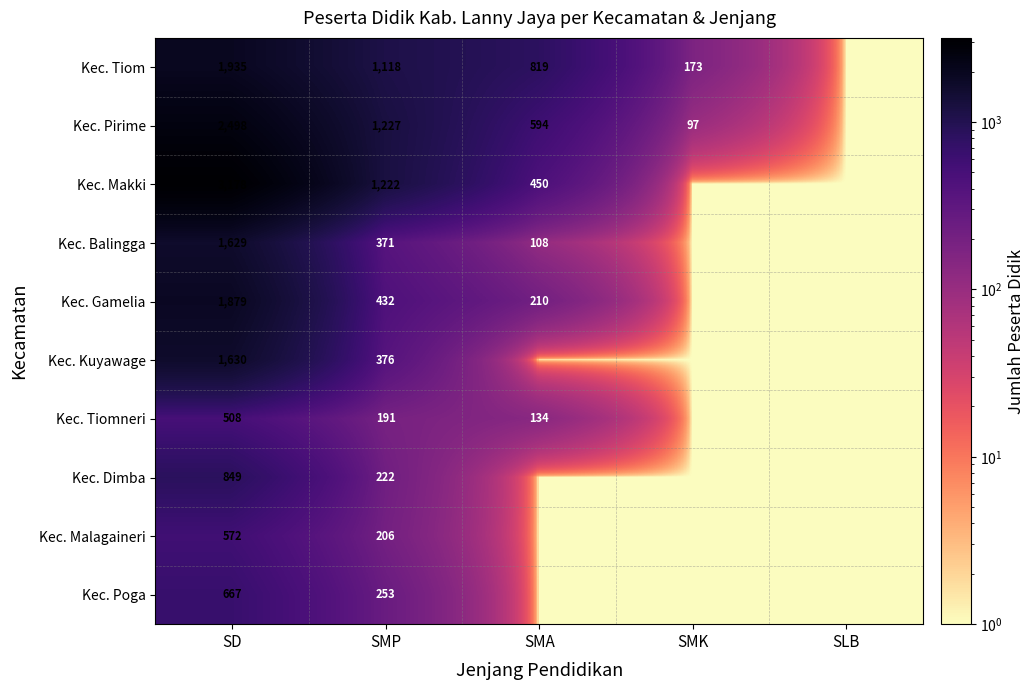

Rank the series at SMP from lowest to highest value.

Kec. Tiomneri, Kec. Malagaineri, Kec. Dimba, Kec. Poga, Kec. Balingga, Kec. Kuyawage, Kec. Gamelia, Kec. Tiom, Kec. Makki, Kec. Pirime